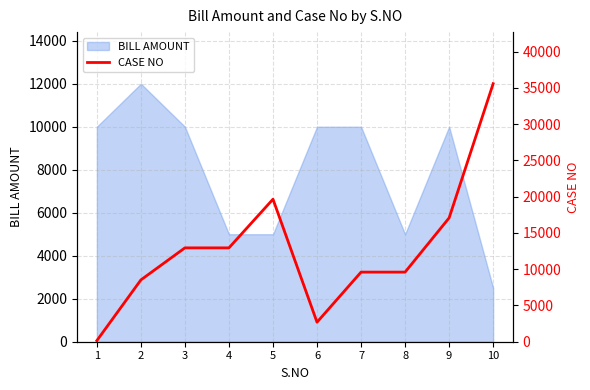

What is the value of the 8th point from the left?

9597